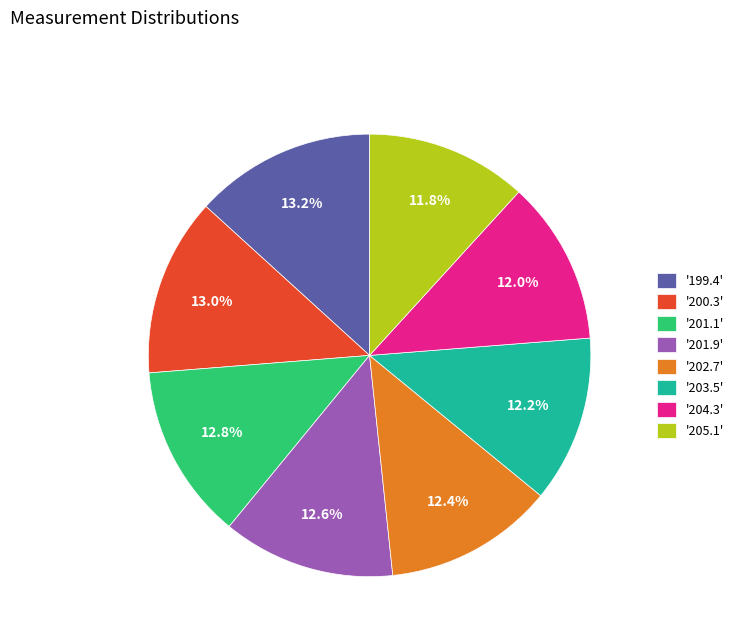

How much of the chart is everything except '200.3'?

87.0%